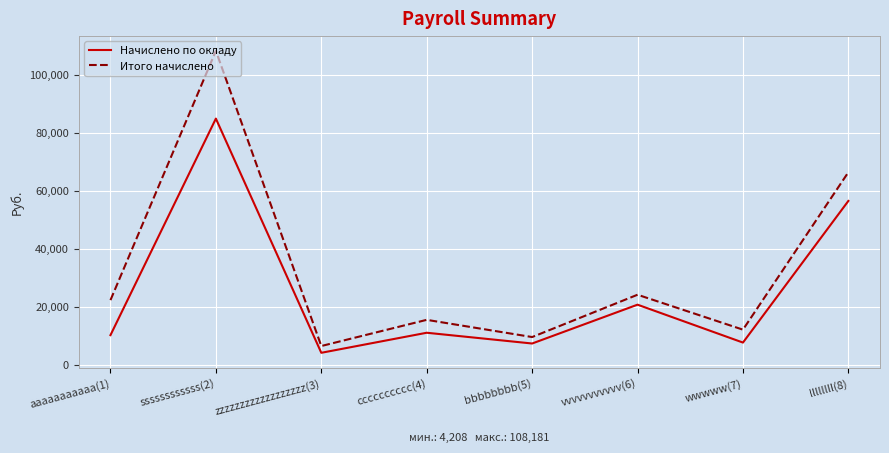

True or false: Итого начислено and Начислено по окладу intersect in this chart.

False